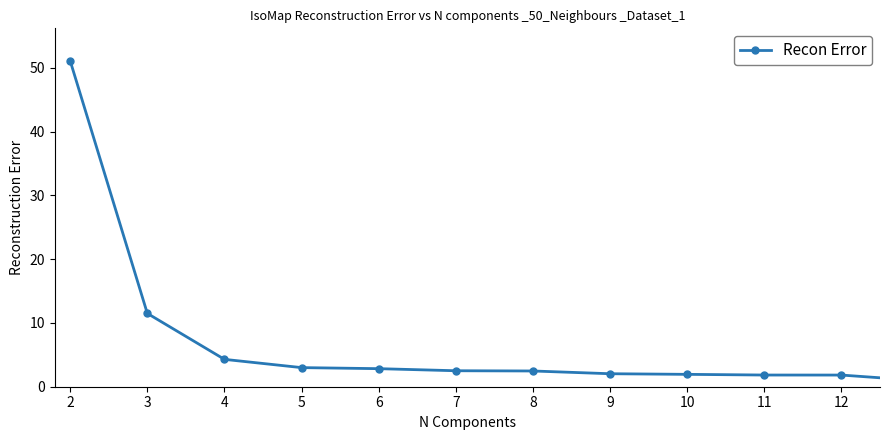

What is the maximum value shown in the chart?

51.1